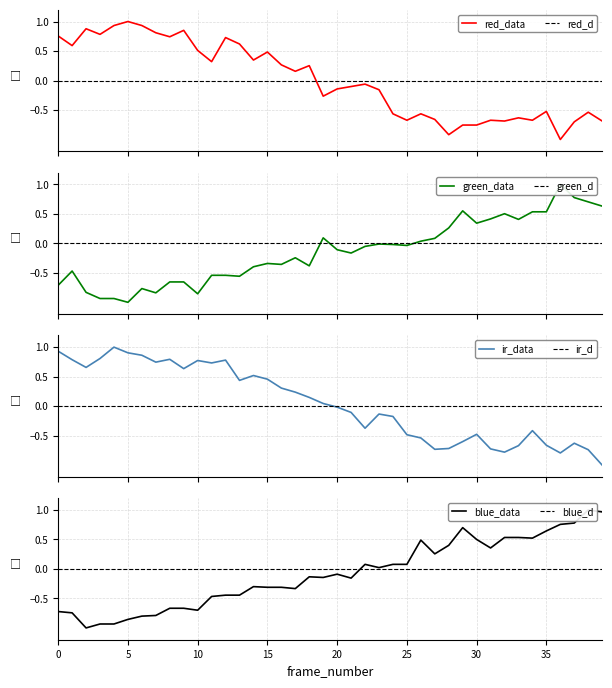

Rank the series by their average value, from highest to lowest.

node0.ir_data, node0.red_data, node0.blue_data, node0.green_data